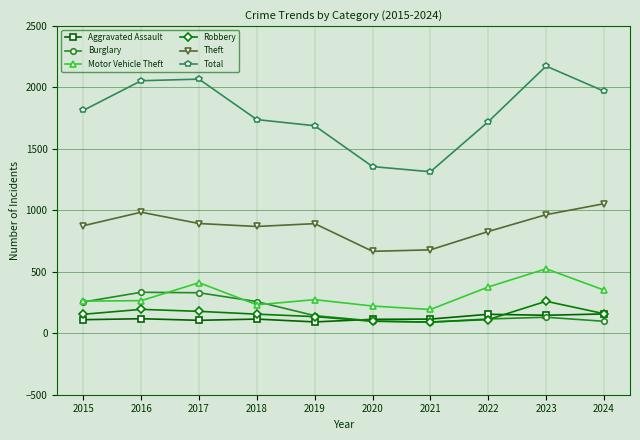

What is the value of the Burglary point at the 10th from the left?

97